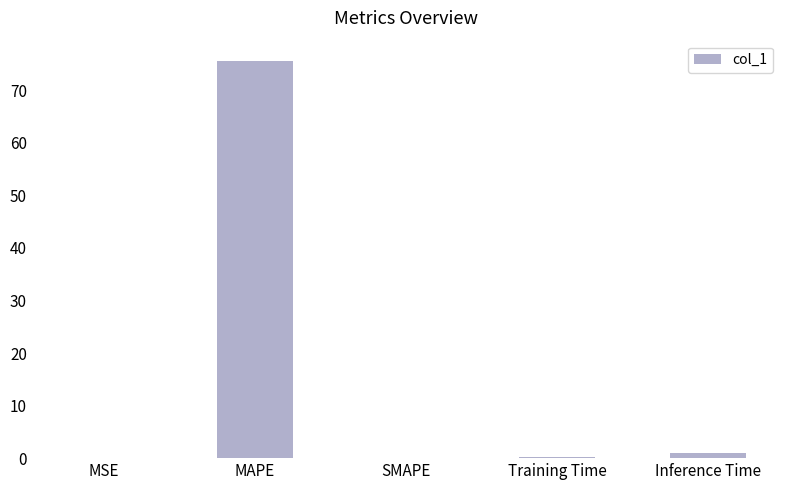

What is the average value?

15.4